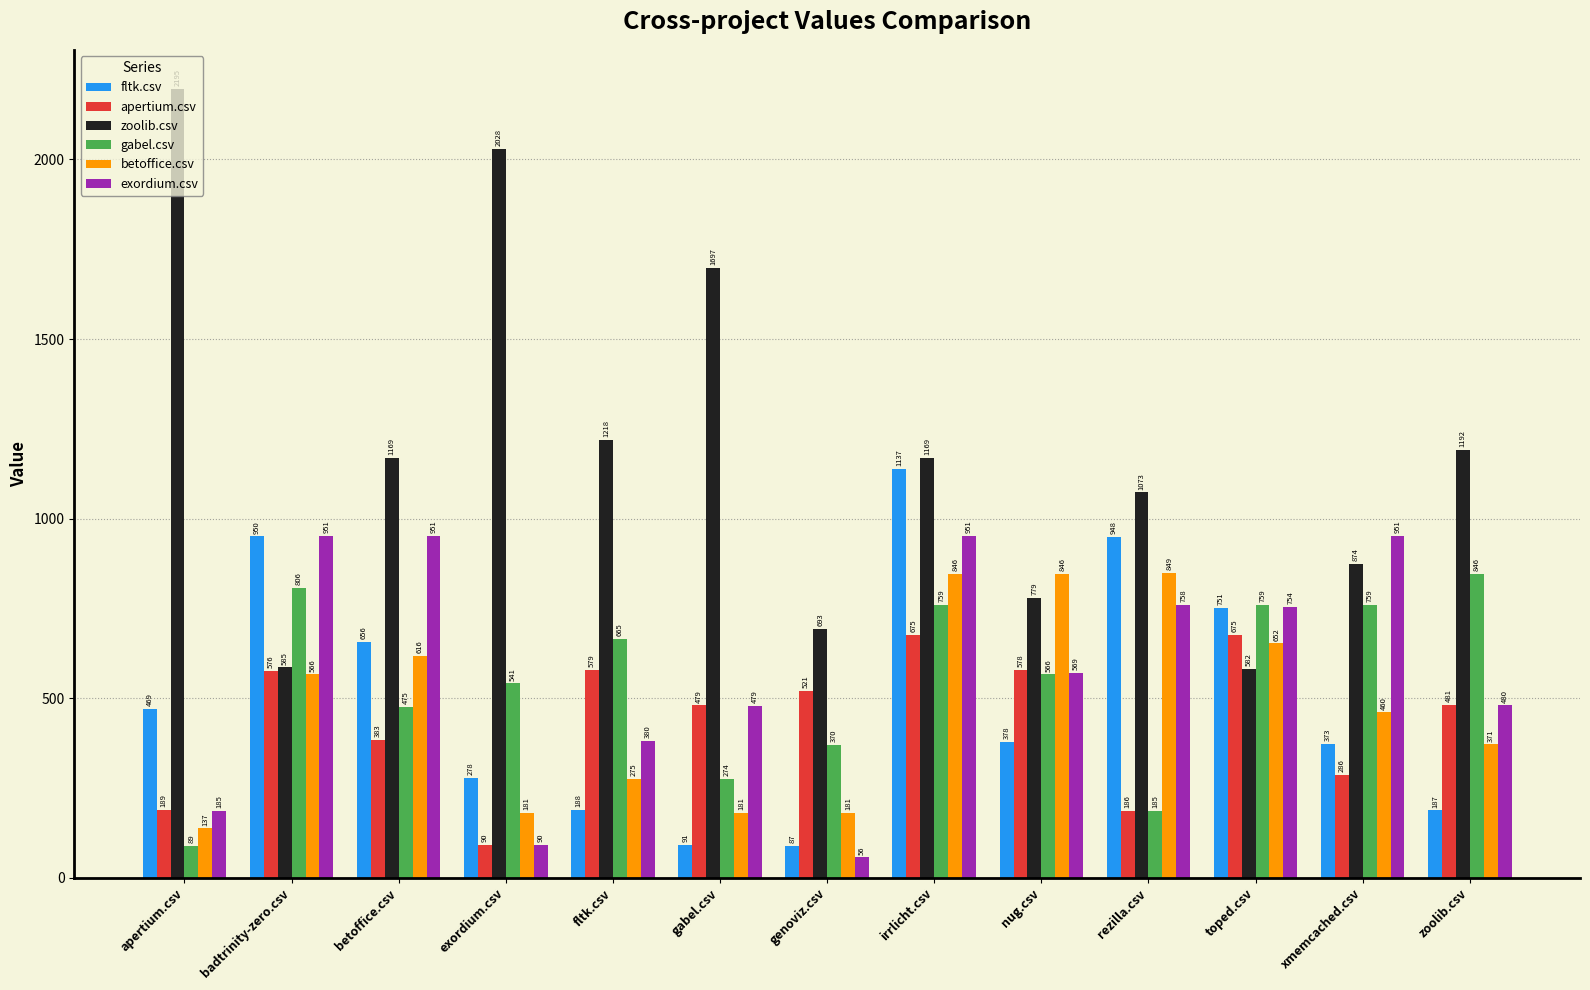

What is the difference between the maximum and minimum values in the zoolib.csv series?

1613.5